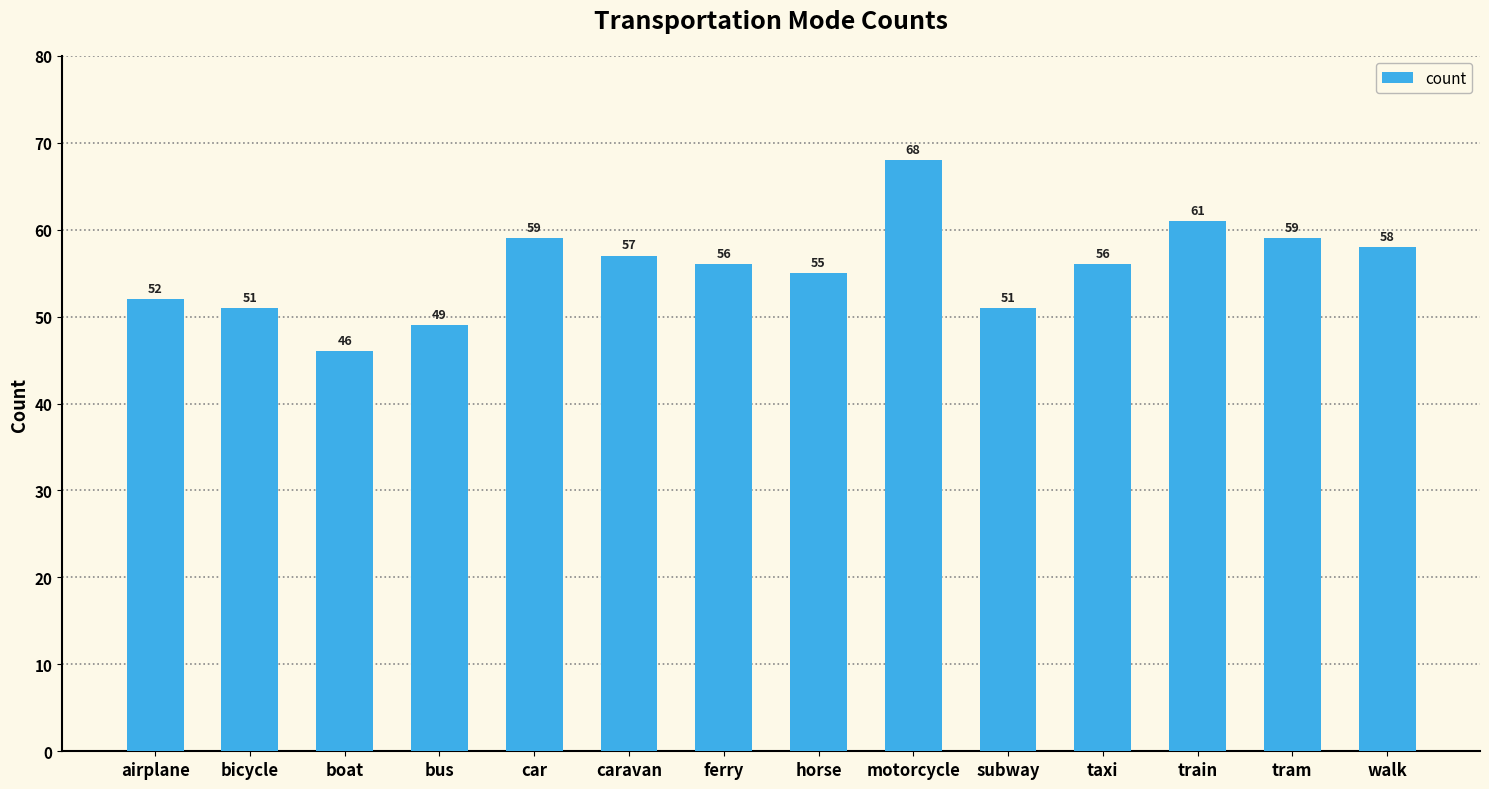

What is the value of the 8th bar from the left?

55